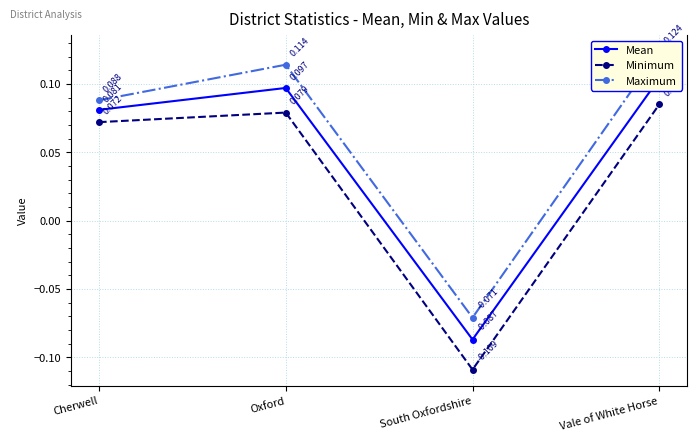

List the series in order of their peak value, lowest first.

Minimum, Mean, Maximum